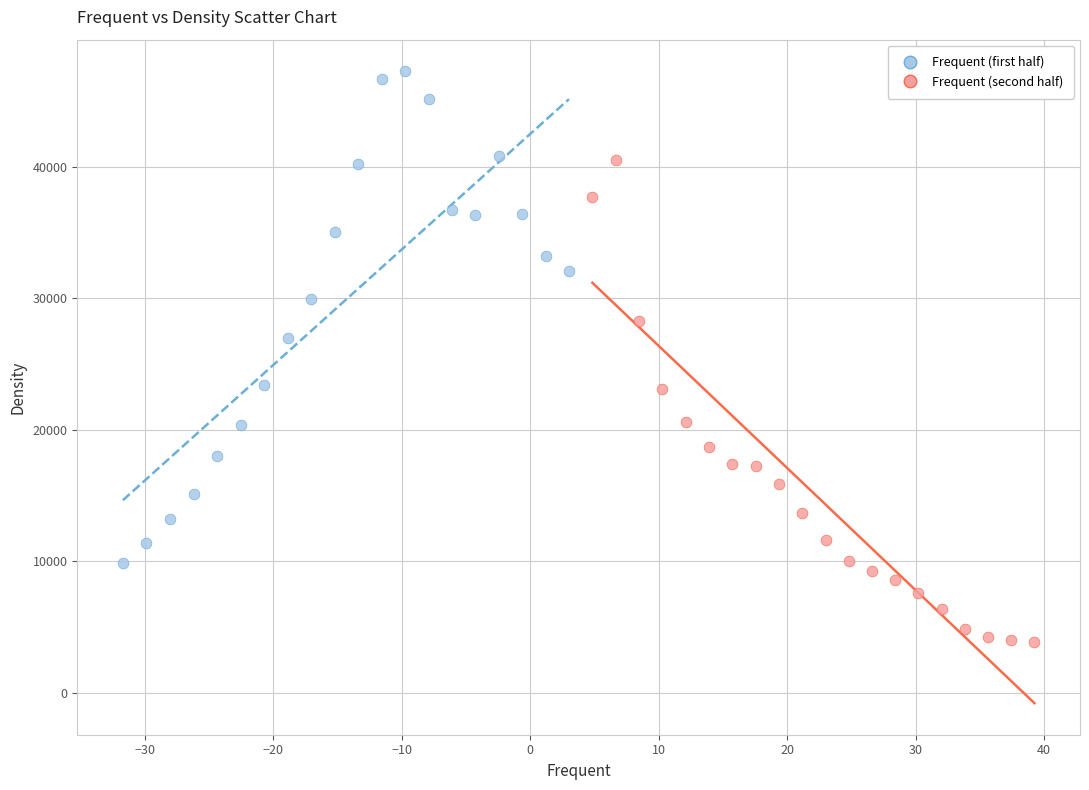

What are all the series names shown in the legend?

Frequent (first half), Frequent (second half)